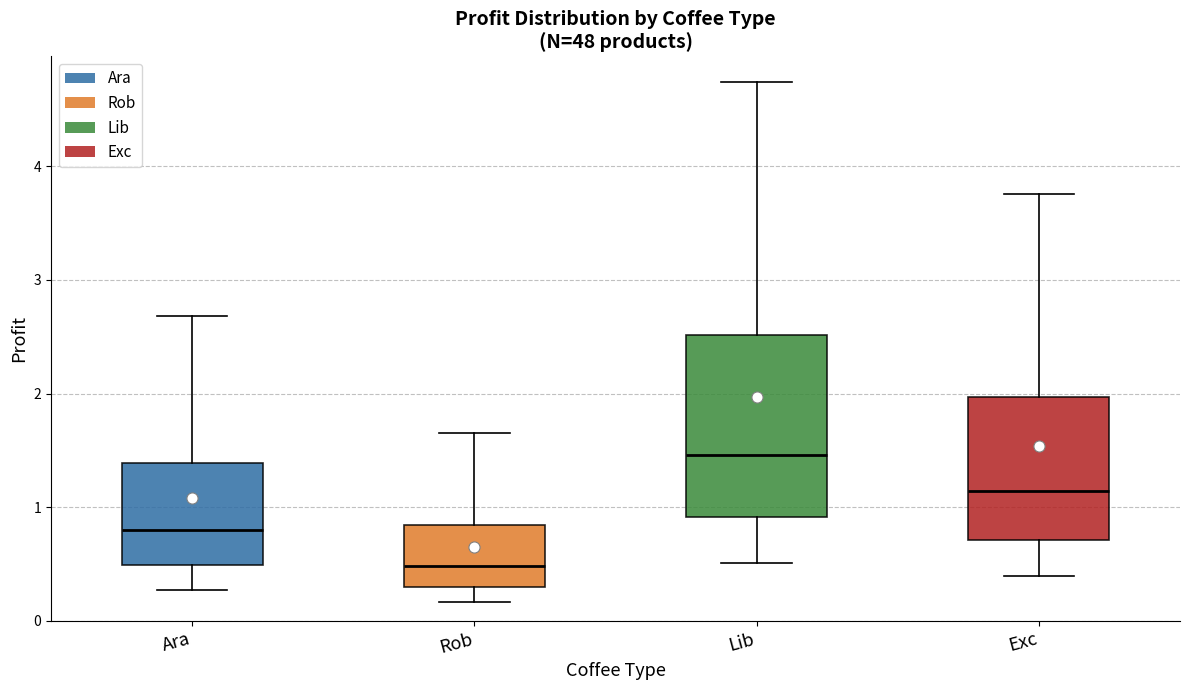

Reading left to right, transcribe this box plot: for each box, give where its median line is, the range the box spans, and where its two whiskers end, as read against the y-axis. The values are not printed on the chart, so give them approximately, as read against the axis.

Ara: median 0.8, box 0.5 to 1.4, whiskers 0.3 to 2.7
Rob: median 0.5, box 0.3 to 0.8, whiskers 0.2 to 1.6
Lib: median 1.5, box 0.9 to 2.5, whiskers 0.5 to 4.7
Exc: median 1.1, box 0.7 to 2.0, whiskers 0.4 to 3.8